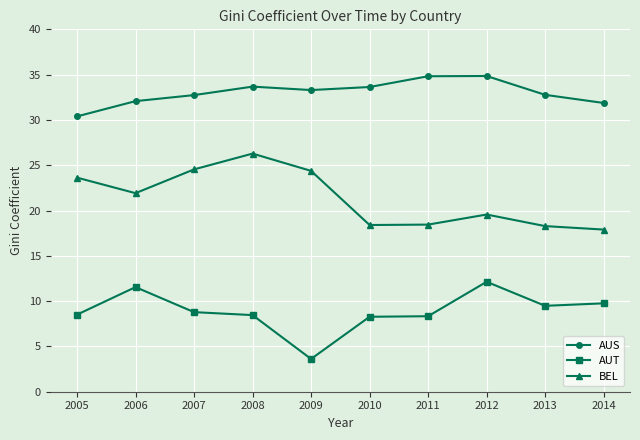

True or false: AUS and AUT cross at least once.

False